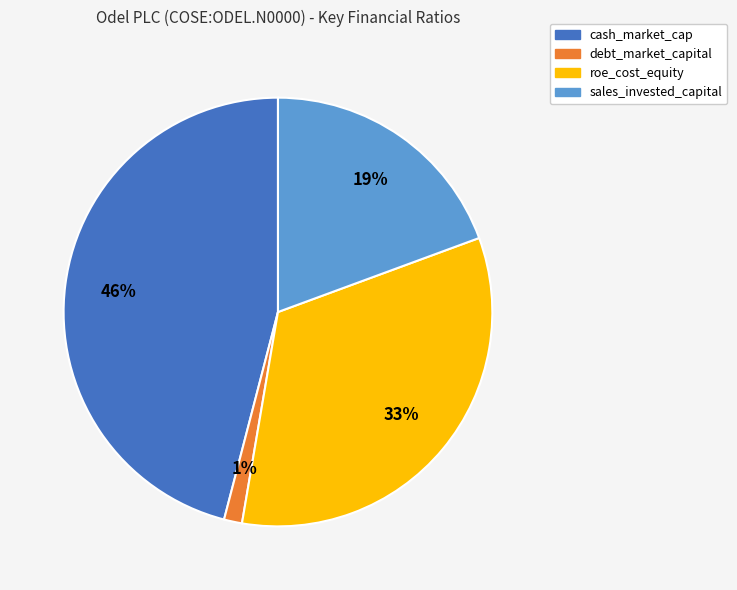

Rank the categories by value from lowest to highest.

debt_market_capital, sales_invested_capital, roe_cost_equity, cash_market_cap